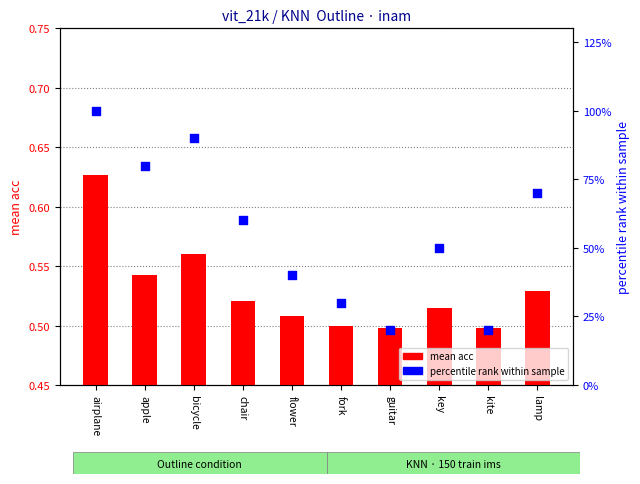

Which series reaches the minimum Y coordinate?

mean acc